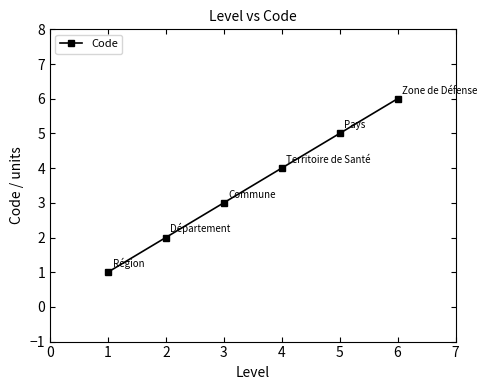

Is it true that the value at 2 is 2?

True